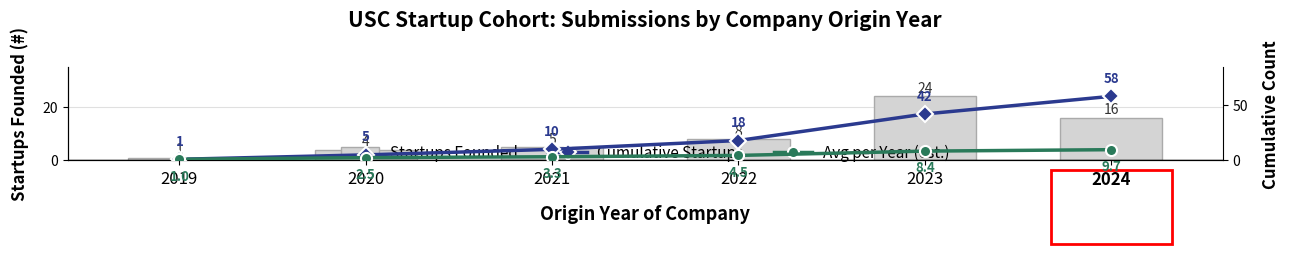

At which label does Cumulative Startups first exceed 18?

2023